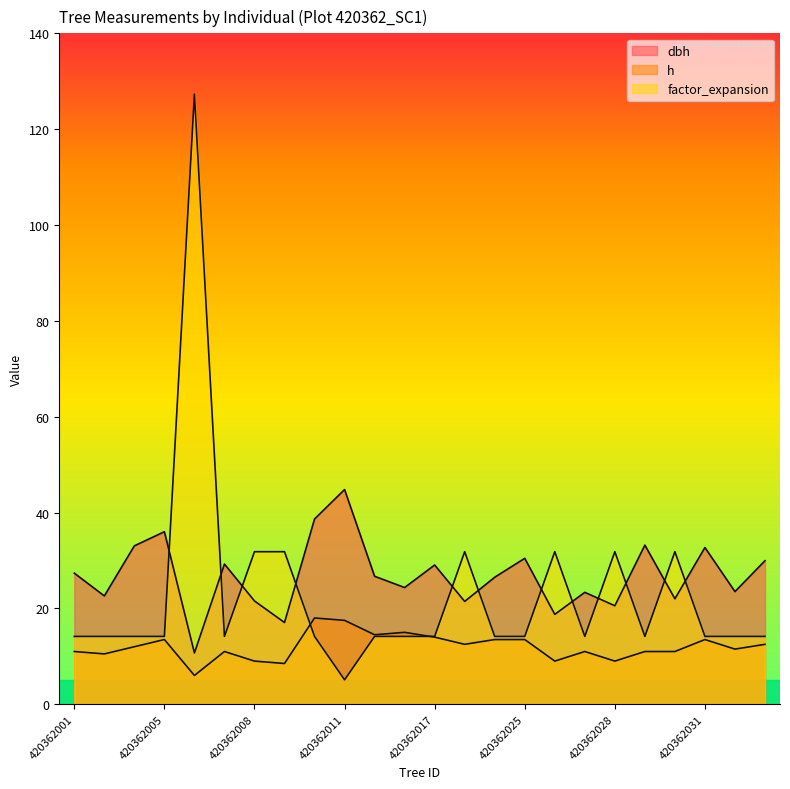

What is the sum of all dbh values?

643.5